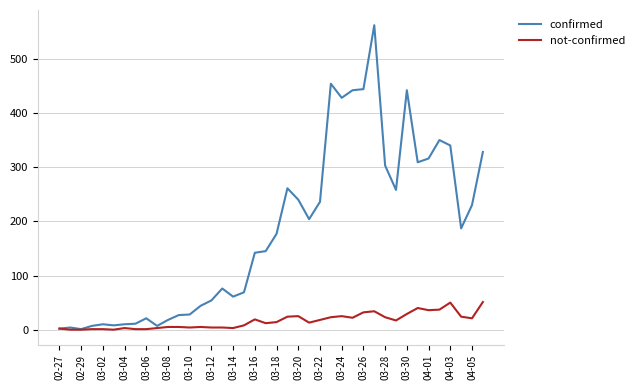

Rank the series by their average value, from lowest to highest.

not-confirmed, confirmed